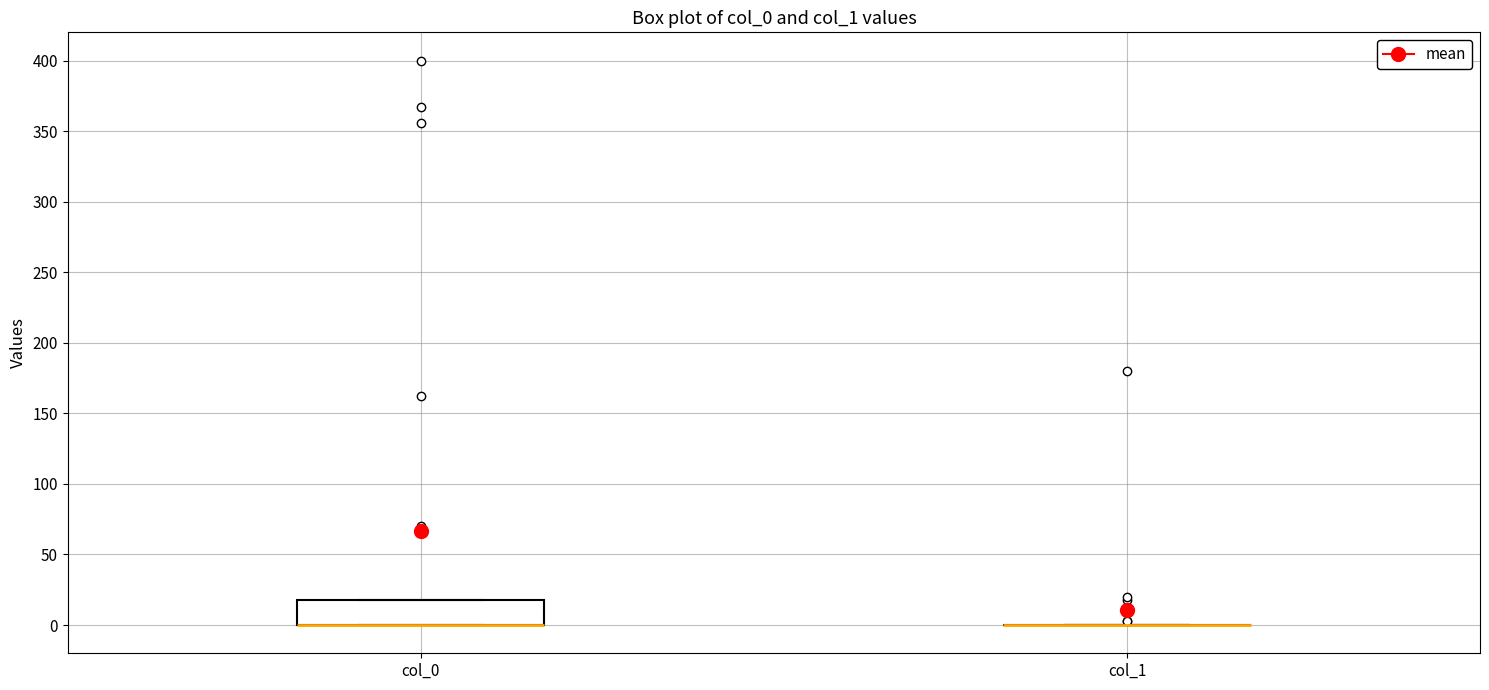

Where is the upper edge of the box for col_0 on the y-axis? The values are not printed on the chart, so give them approximately, as read against the axis.

20